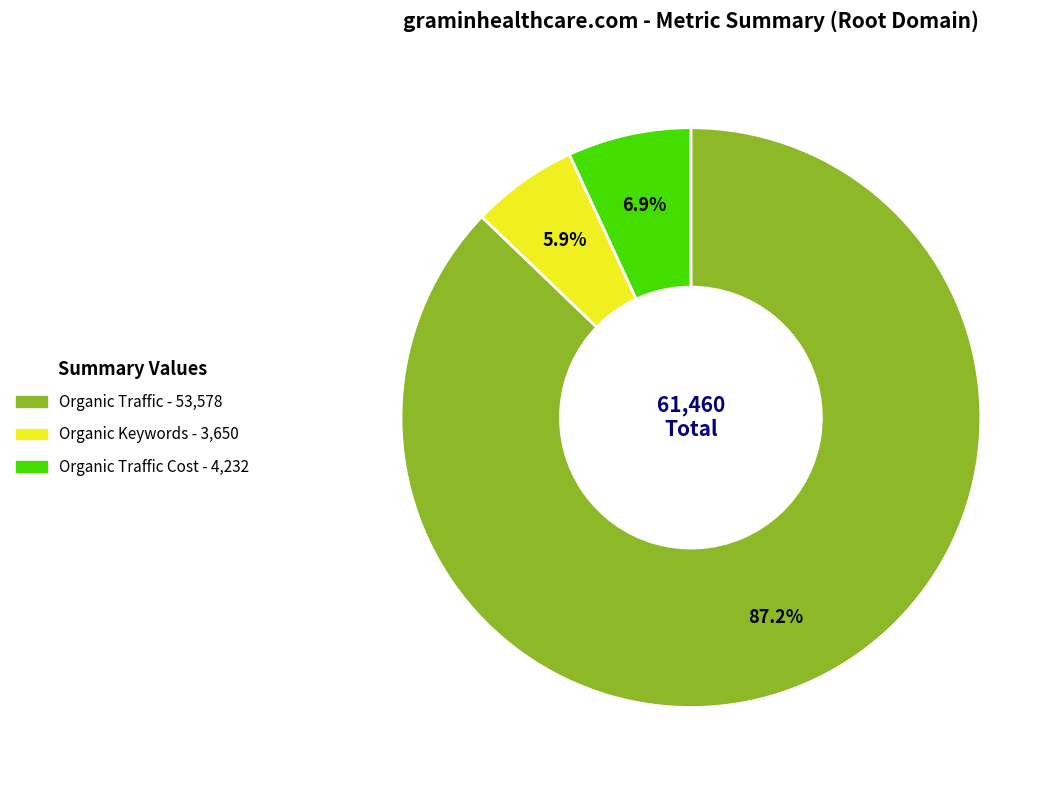

Is there any slice that represents more than half of the pie?

Yes